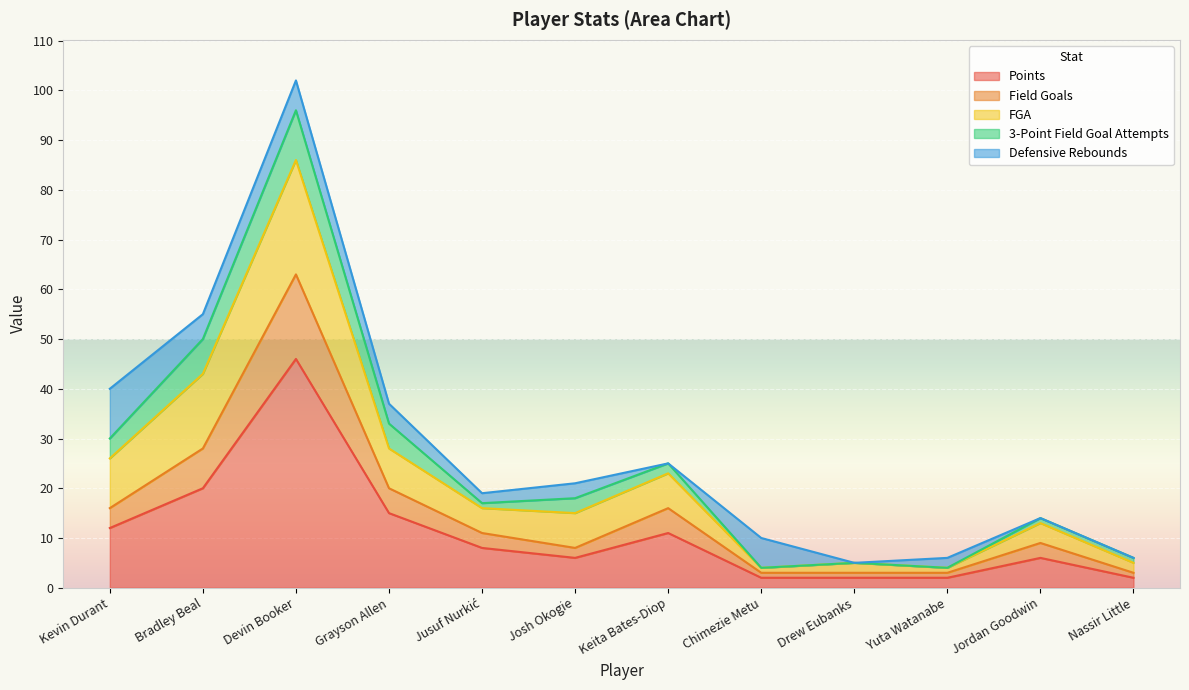

At which category is the sum across all series the highest?

Devin Booker